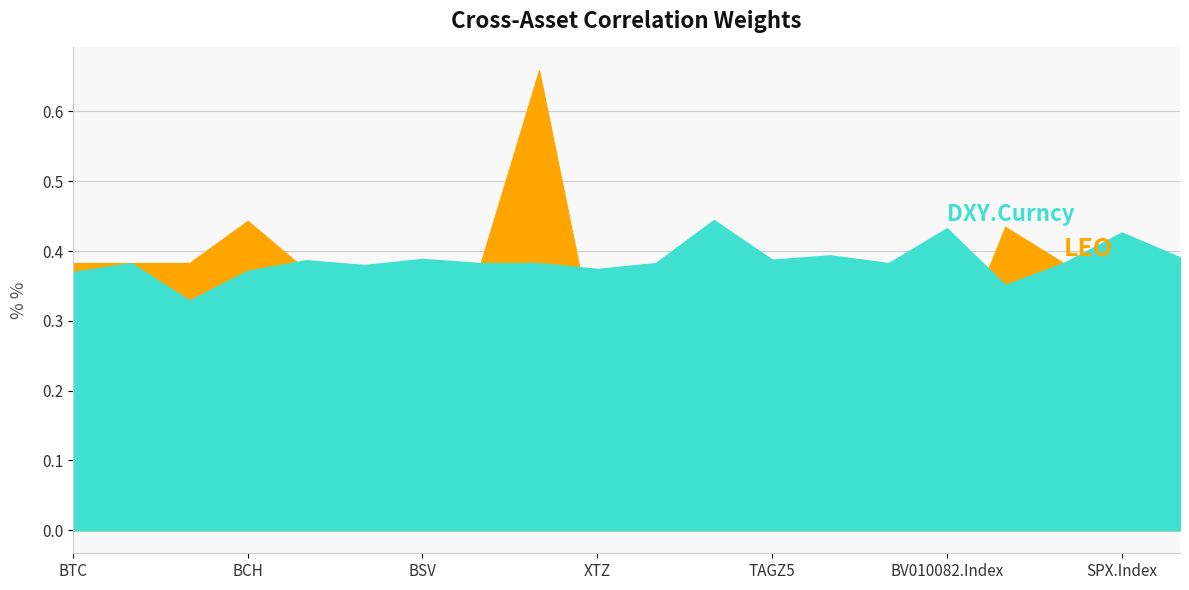

Which category has the highest value in the LEO series?

BNB